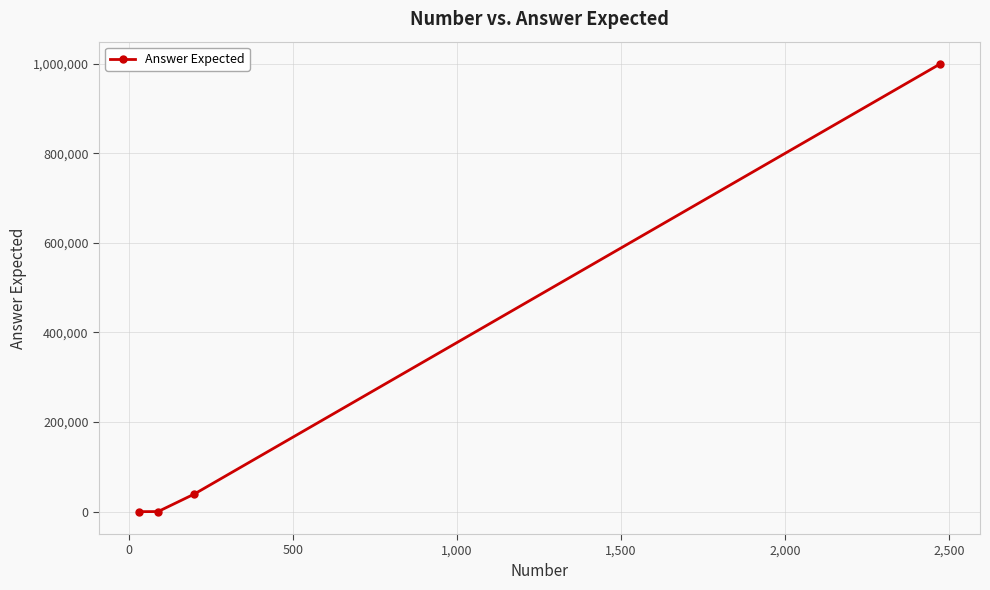

What is the maximum value shown in the chart?

999331